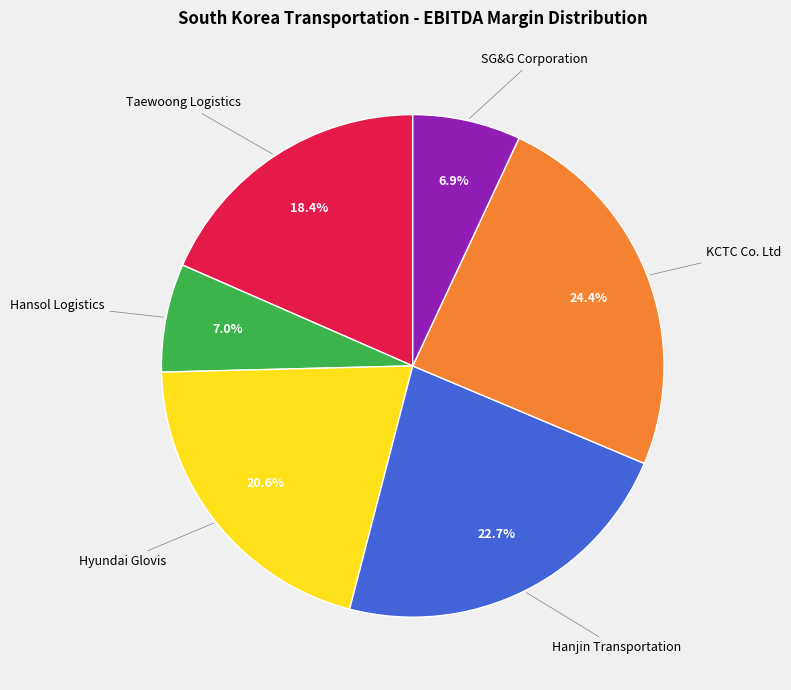

Does Hyundai Glovis account for over 50% of the chart?

No